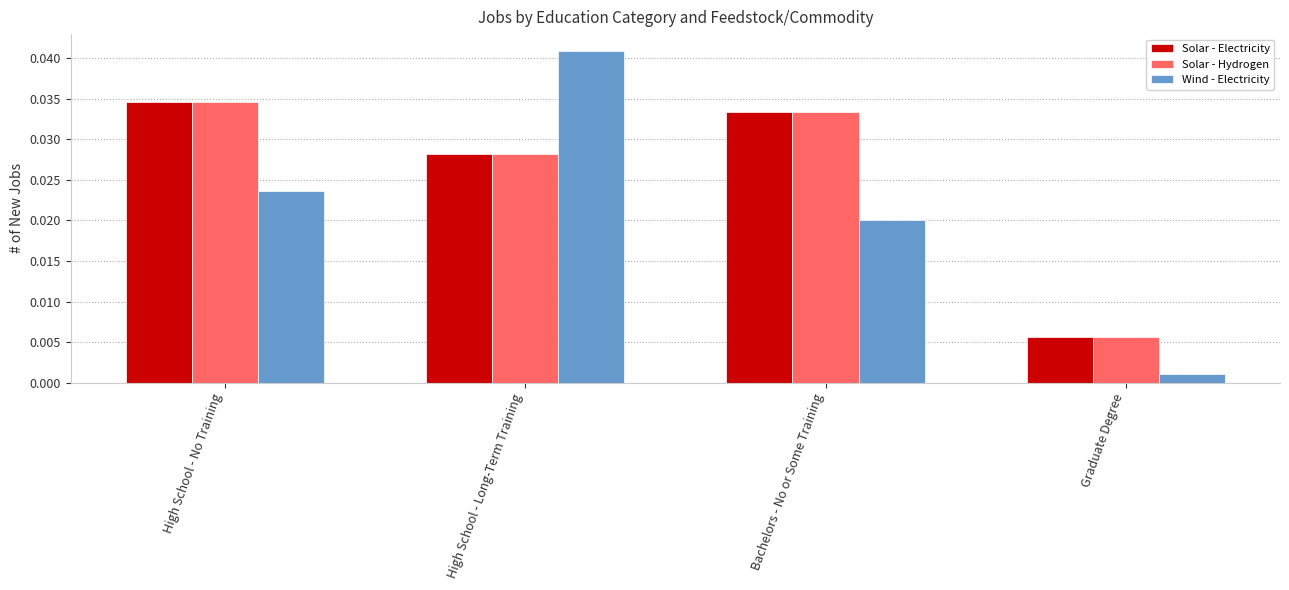

Count the Solar - Hydrogen values in the range 0 to 1.

4